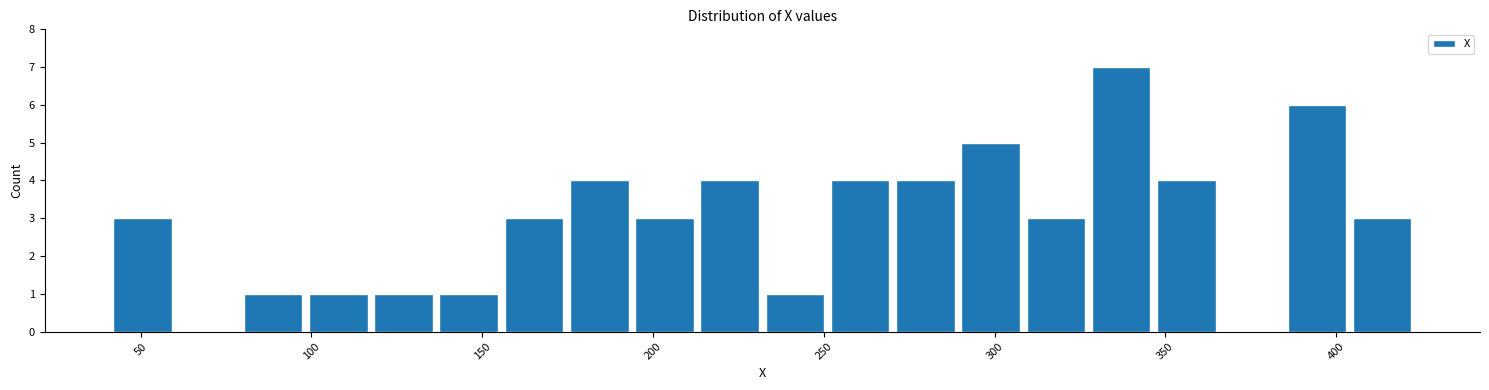

Around what value on the x-axis is the tallest bar? Give the approximate position of its centre, as read against the axis.

335